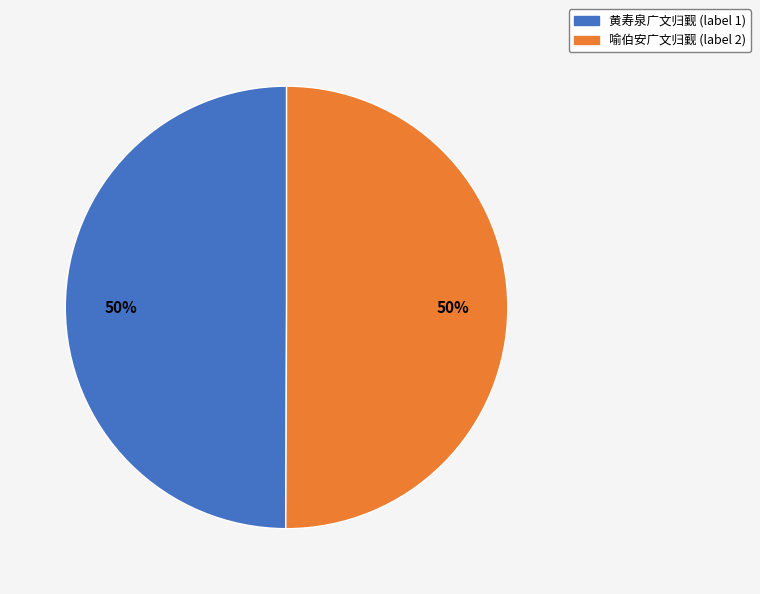

To the nearest percent, what is the average slice percentage?

50%